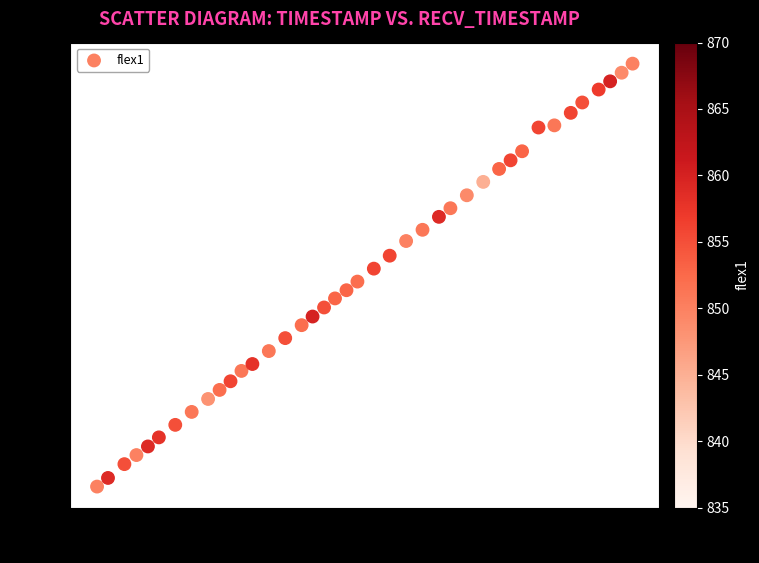

What is the range of Y values (max minus min)?

980